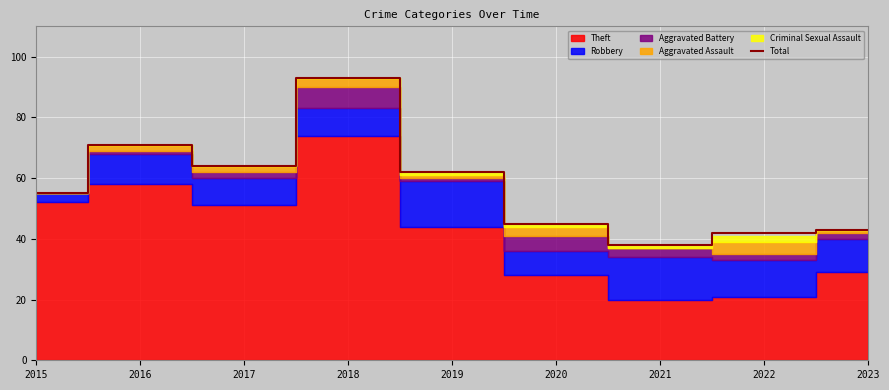

Which has a higher value, 2016 or 2018?

2018